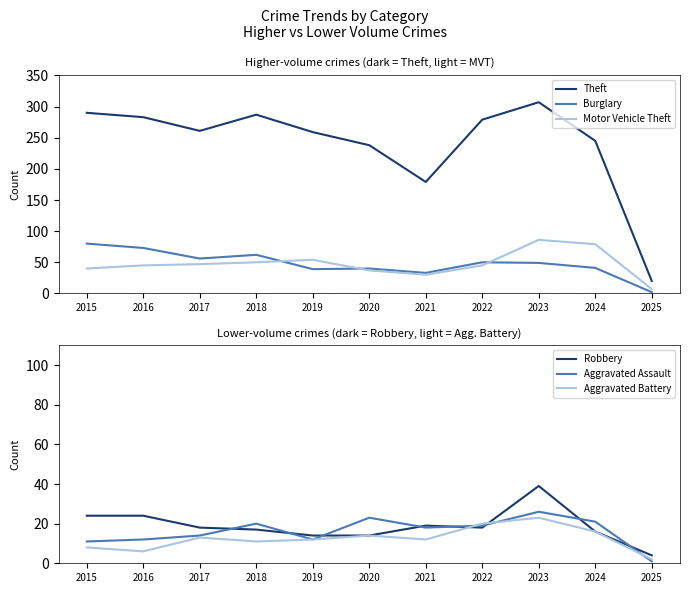

True or false: Aggravated Battery and Burglary cross at least once.

False